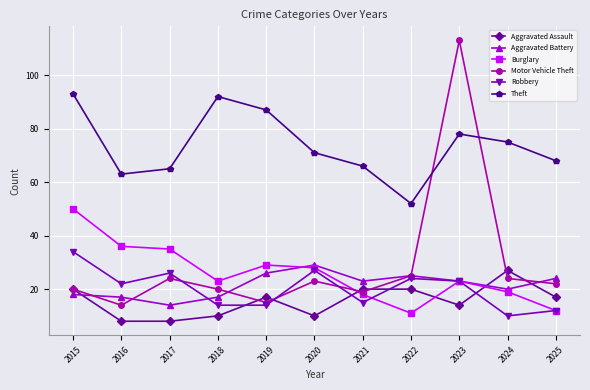

The Robbery series shows 20 at 2025. True or false?

False